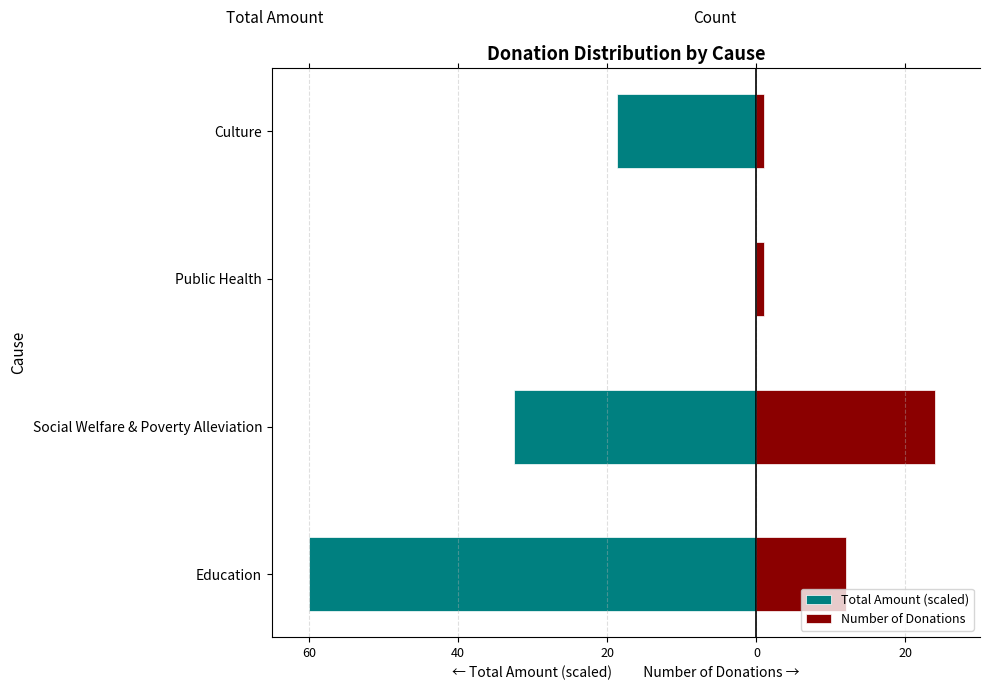

Which has a higher value, 40 or 60?

40